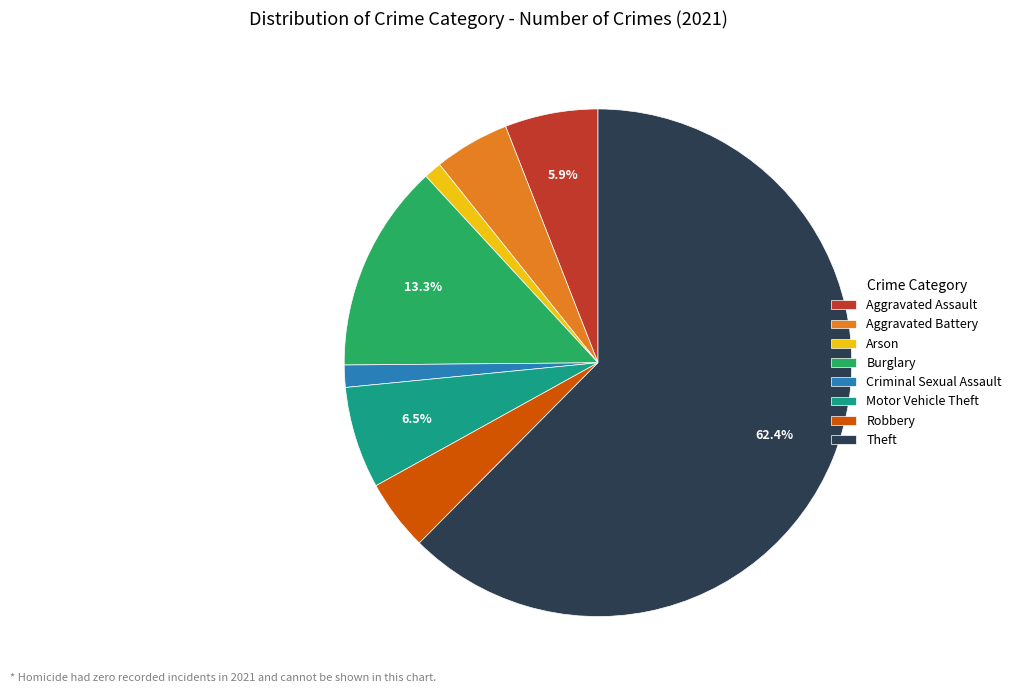

The Robbery slice represents 5% of the pie. True or false?

True